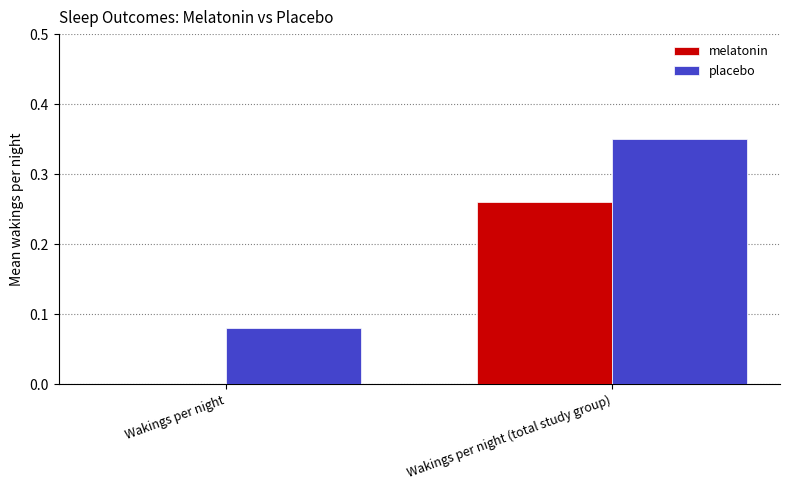

Is the value of placebo at Wakings per night greater than the value of melatonin at Wakings per night?

Yes